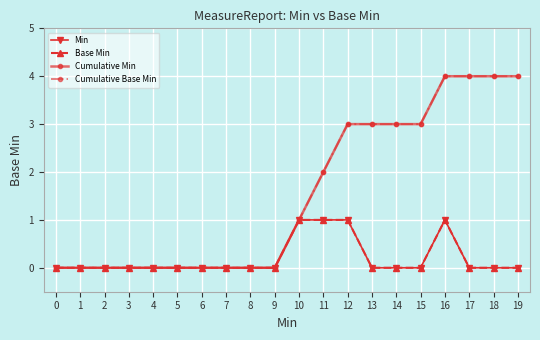

How many lines are shown in the chart?

4